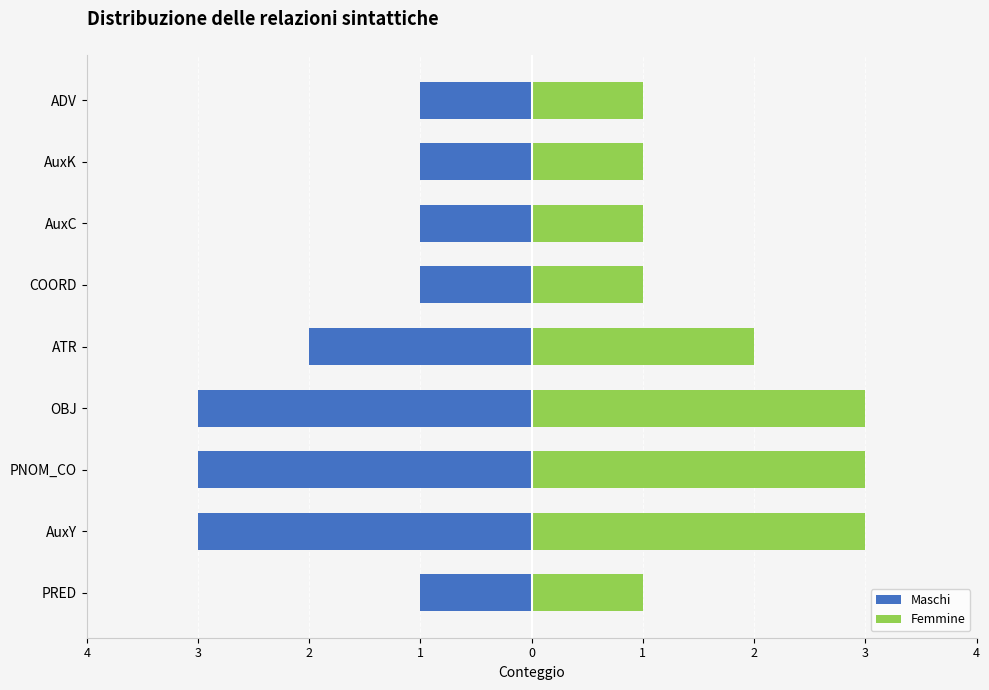

What is the difference between the Femmine values at 1 and 0?

1